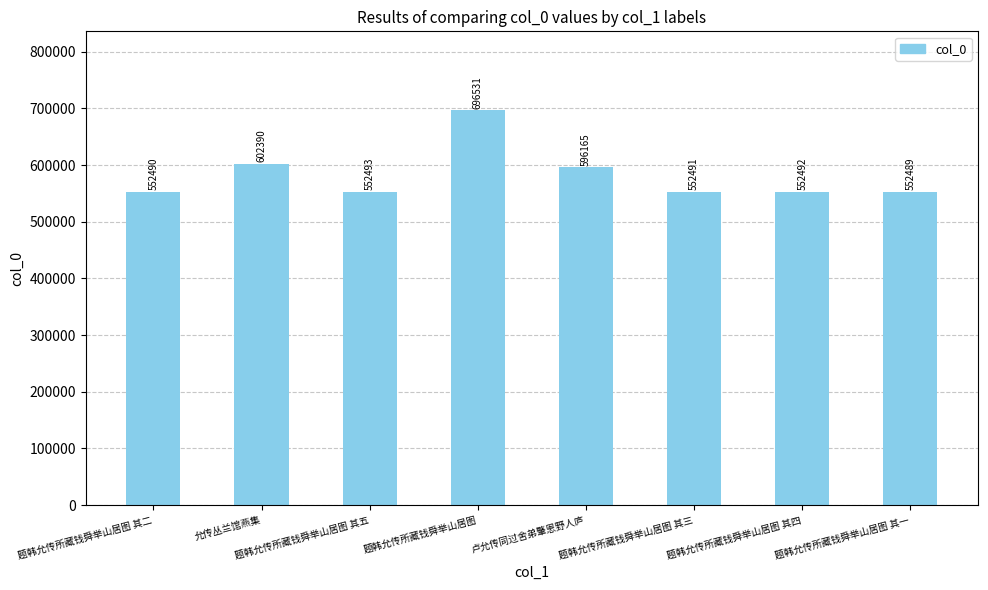

What is the change in value from 题韩允传所藏钱舜举山居图 其五 to 题韩允传所藏钱舜举山居图?

+144038